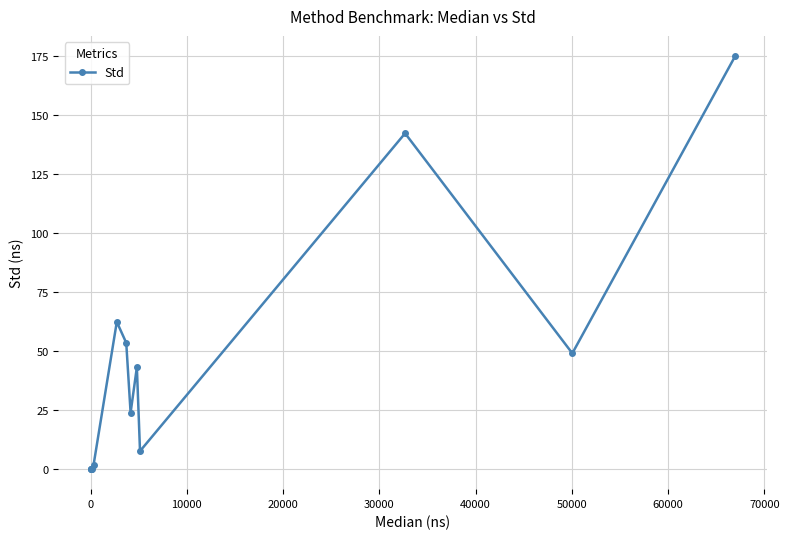

What is the greatest value displayed?

174.9